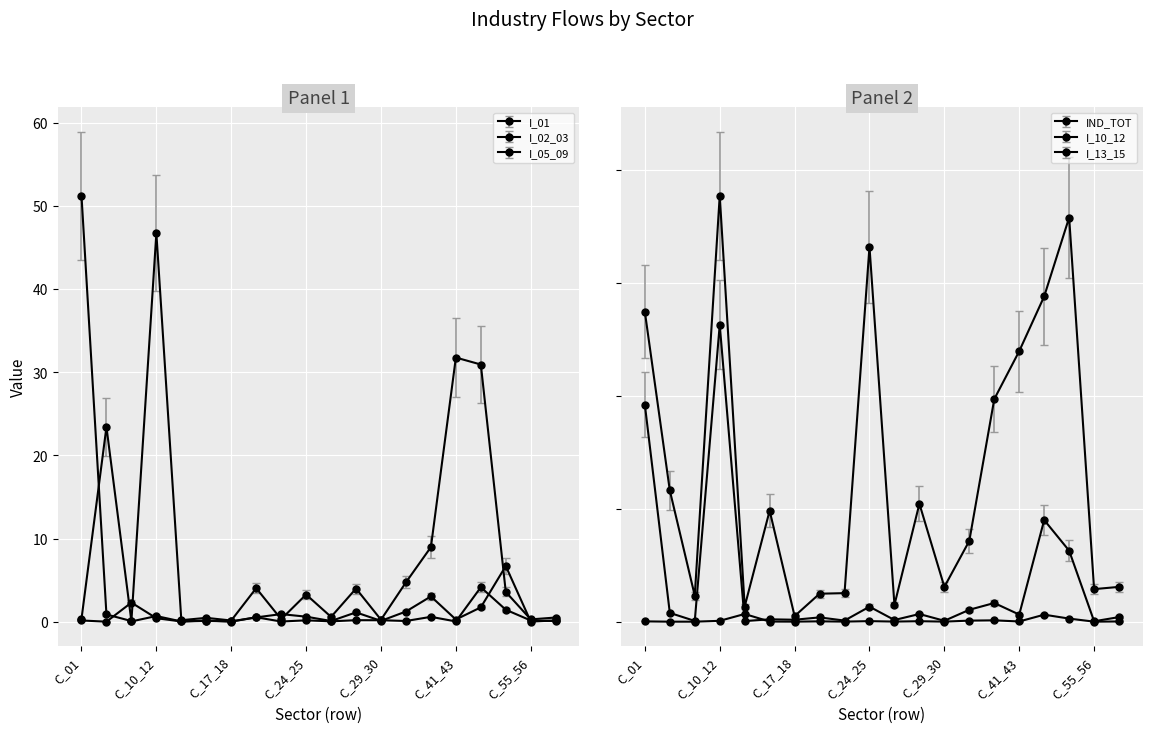

What is the difference between the highest and lowest values at C_05_09?

23.0